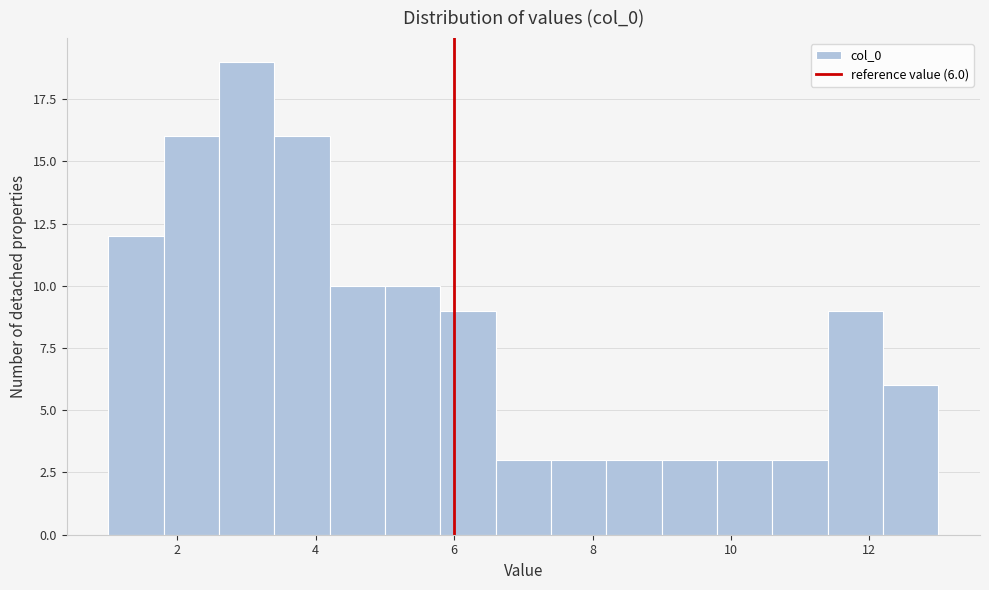

Which range on the x-axis has the tallest bar?

2.6 to 3.4